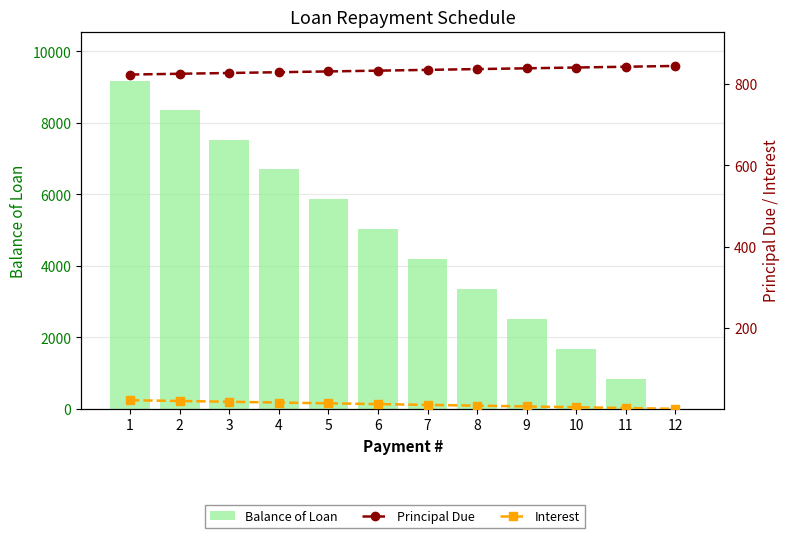

Which series has the widest spread of values?

Balance of Loan